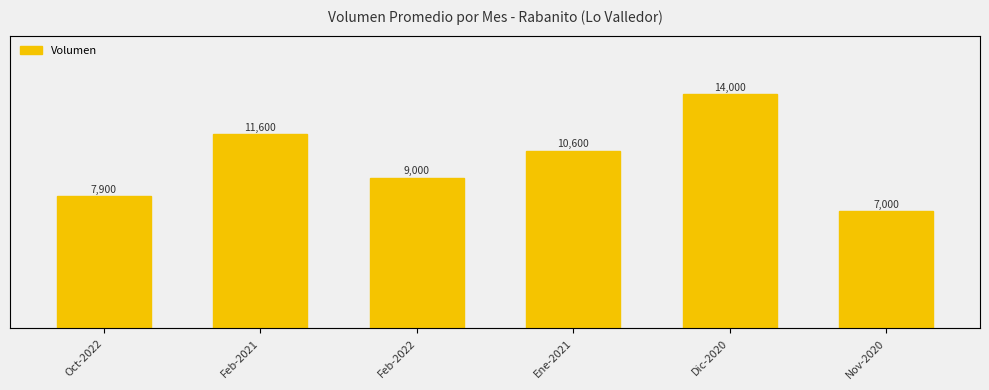

Are the bars horizontal?

No